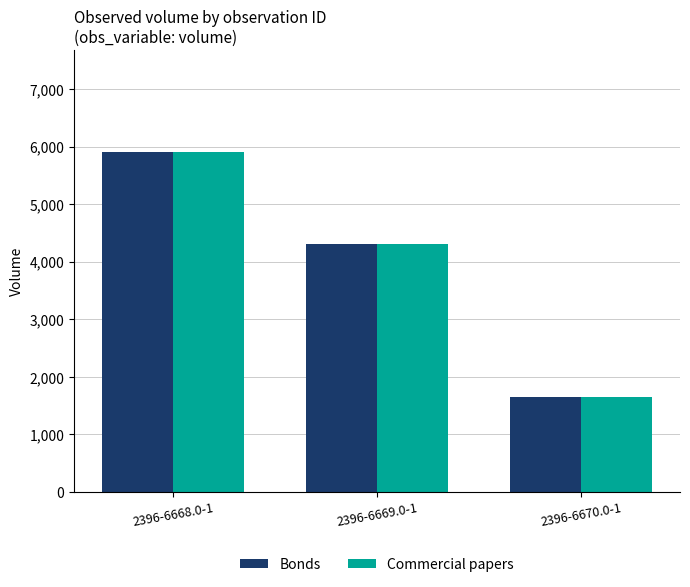

What is the highest value of the Commercial papers series?

5900